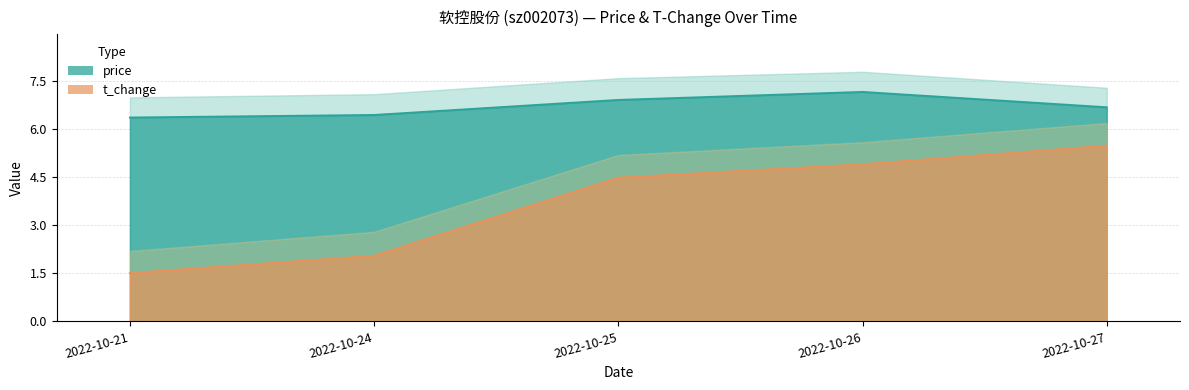

True or false: price has more than 2 interior local peaks.

False